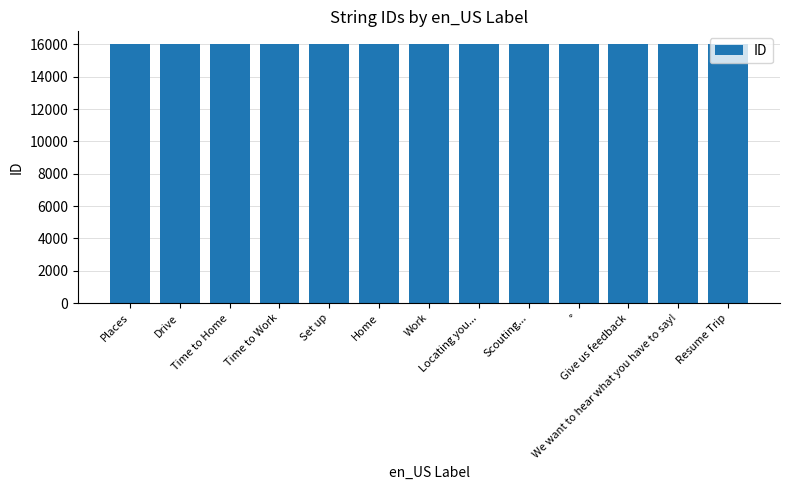

What is the average value?

16007